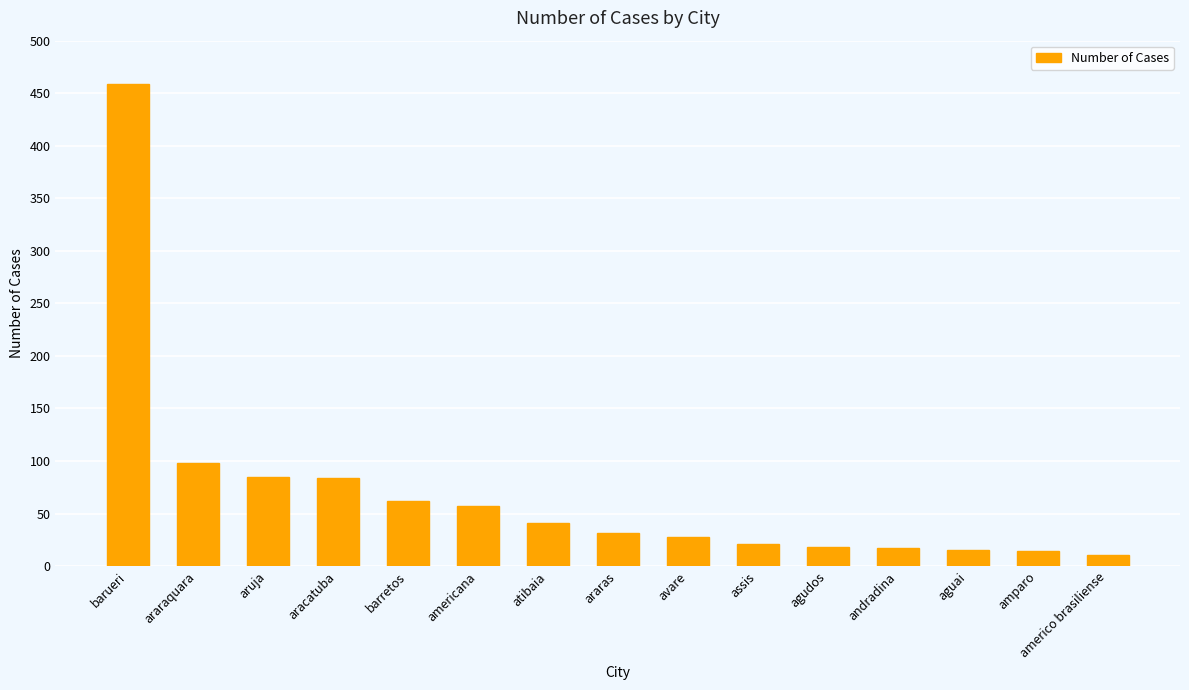

What is the difference between the values at amparo and americana?

43